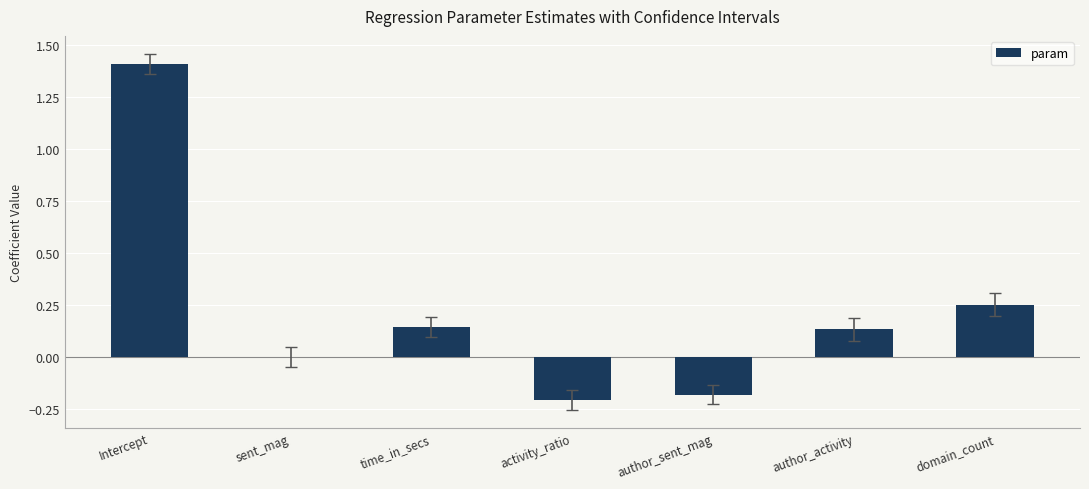

Which has a higher value, activity_ratio or author_sent_mag?

author_sent_mag